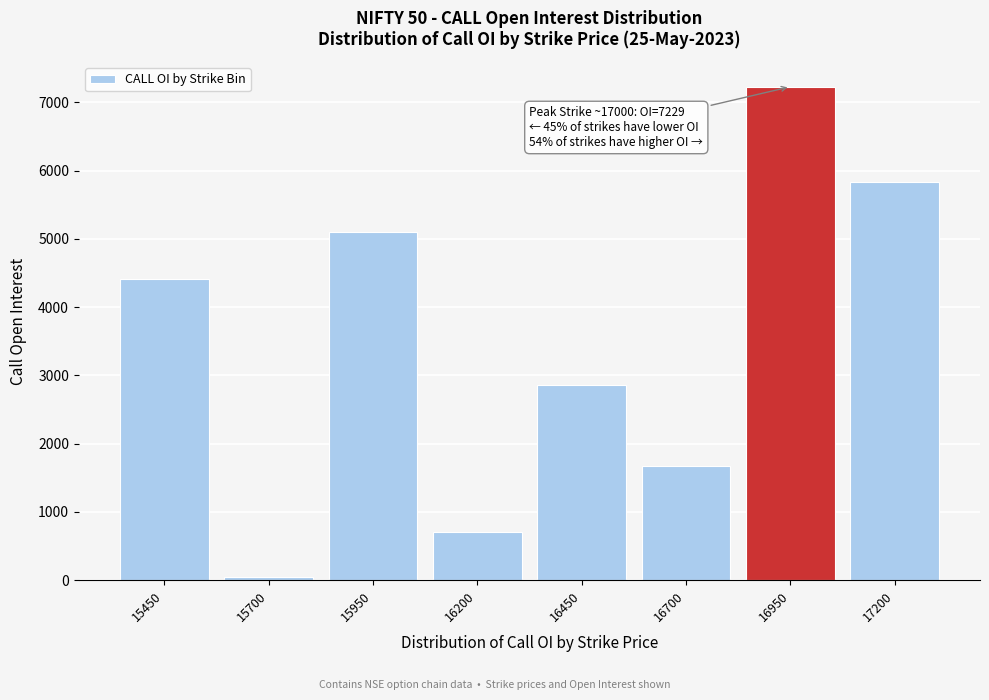

Reading left to right, extract all data points from this chart.

15450=4413	15700=44	15950=5106	16200=711	16450=2862	16700=1667	16950=7229	17200=5832